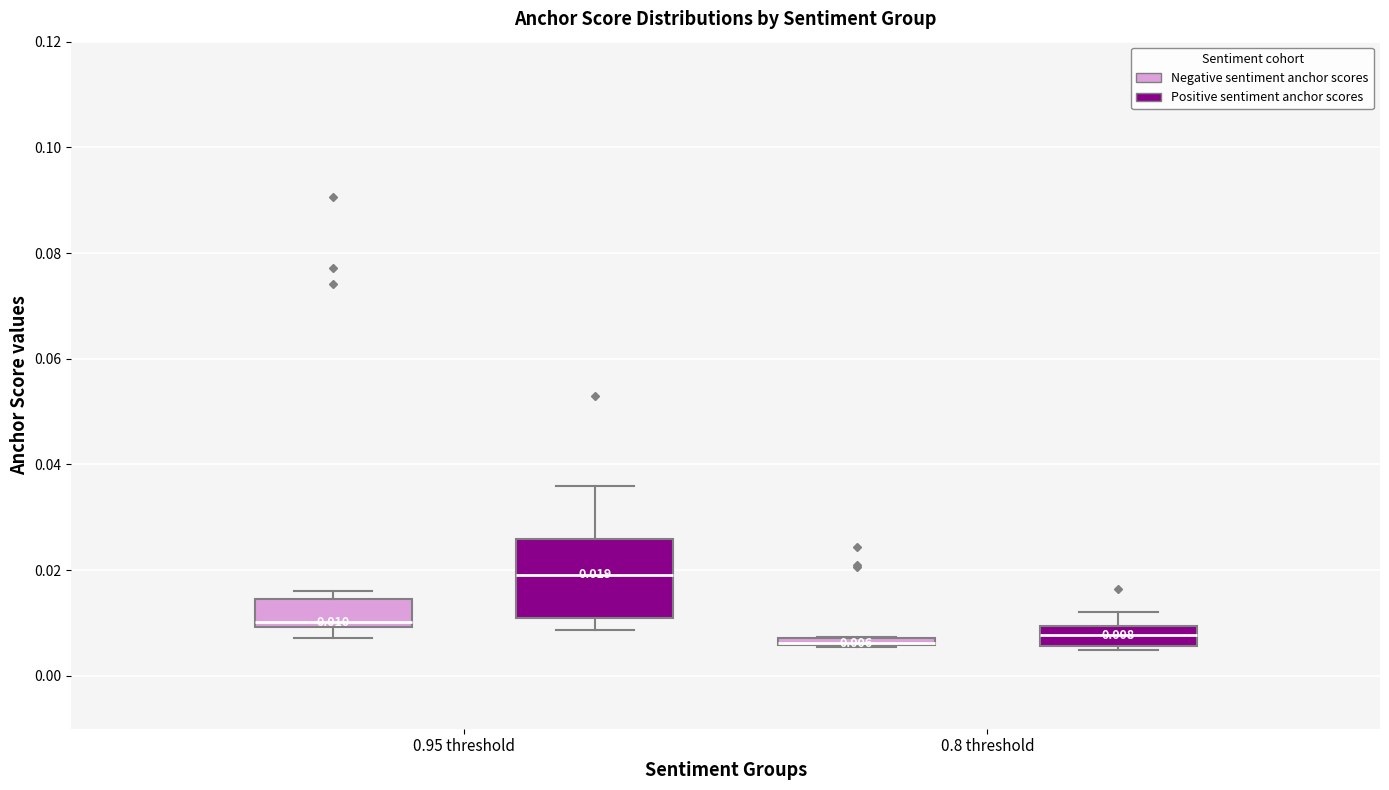

Comparing the boxes themselves (not the whiskers), which one is the tallest?

0.95 threshold (Positive sentiment anchor scores)